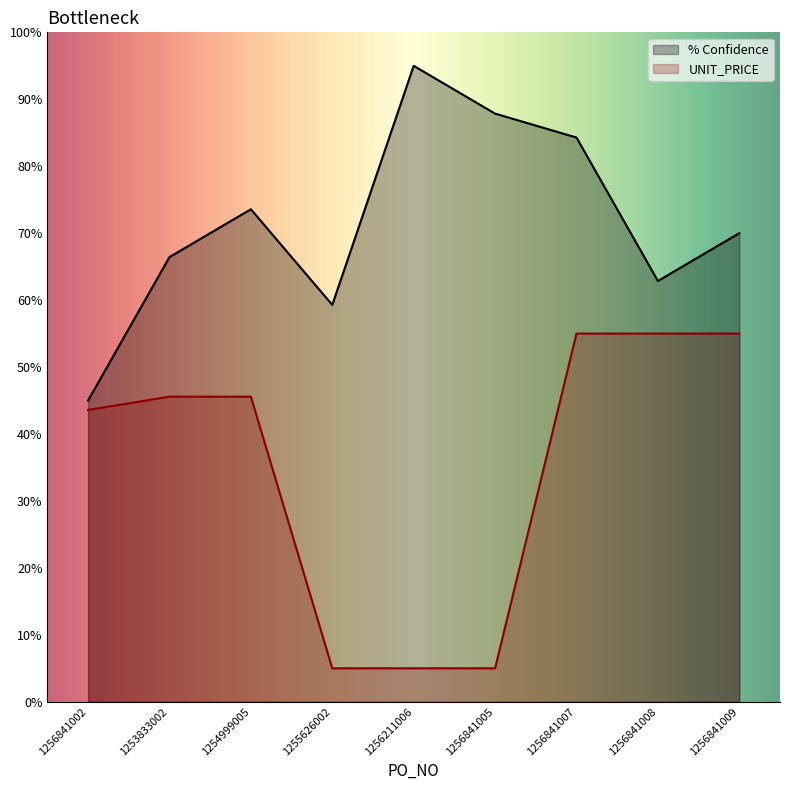

What is the average value of the UNIT_PRICE series?

0.3